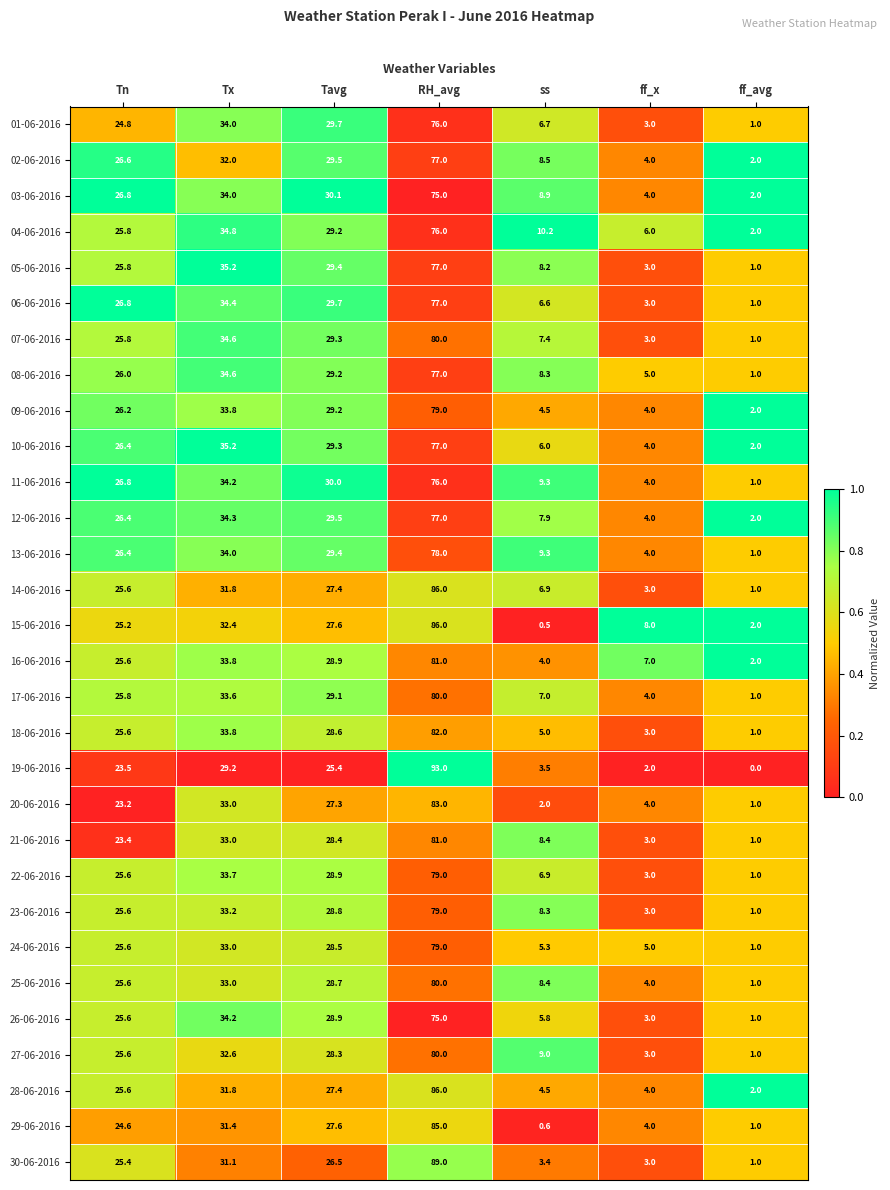

At which label is 03-06-2016 closest to 38?

Tx